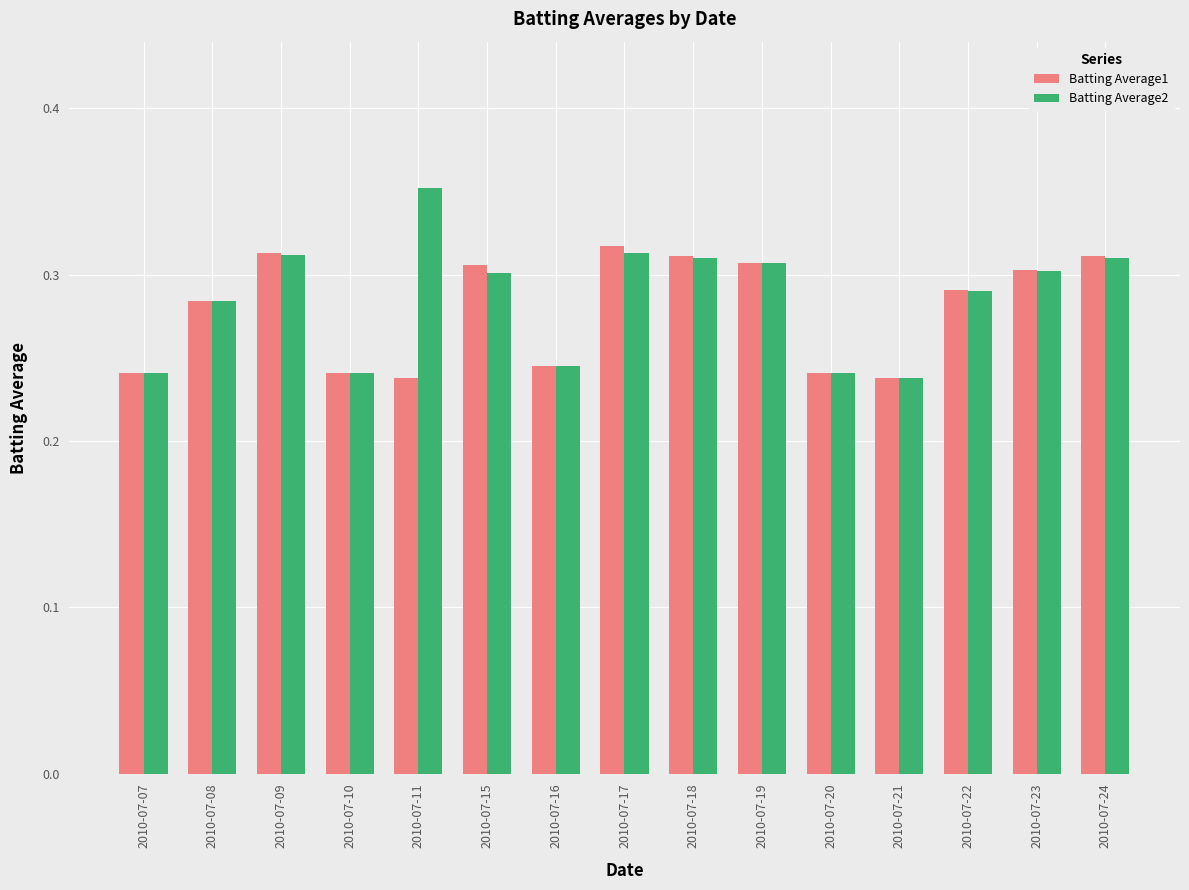

At which category does the chart reach its peak across all series?

2010-07-11